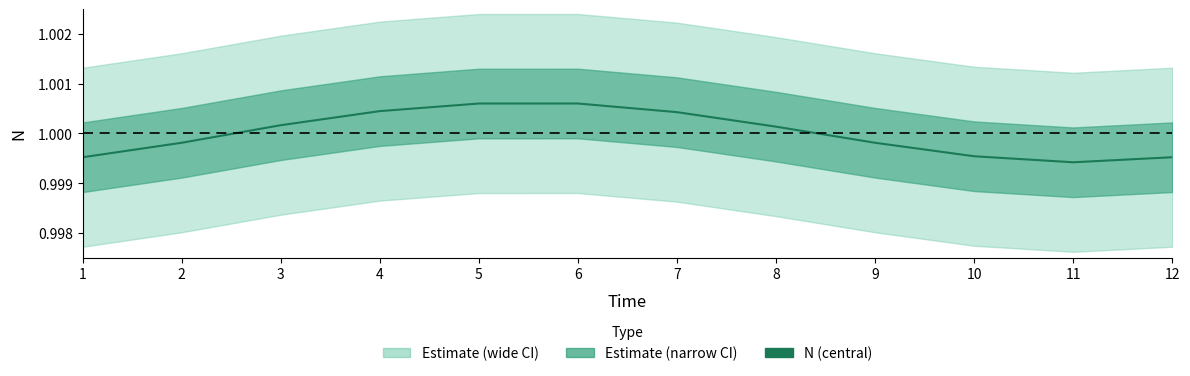

What is the average value?

1.0